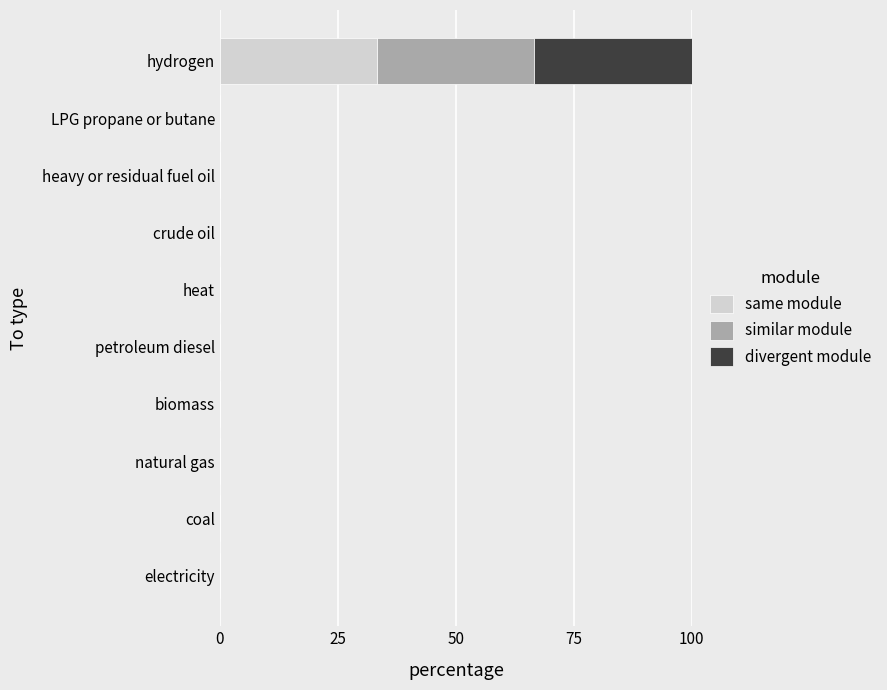

How many categories are shown in the chart?

10